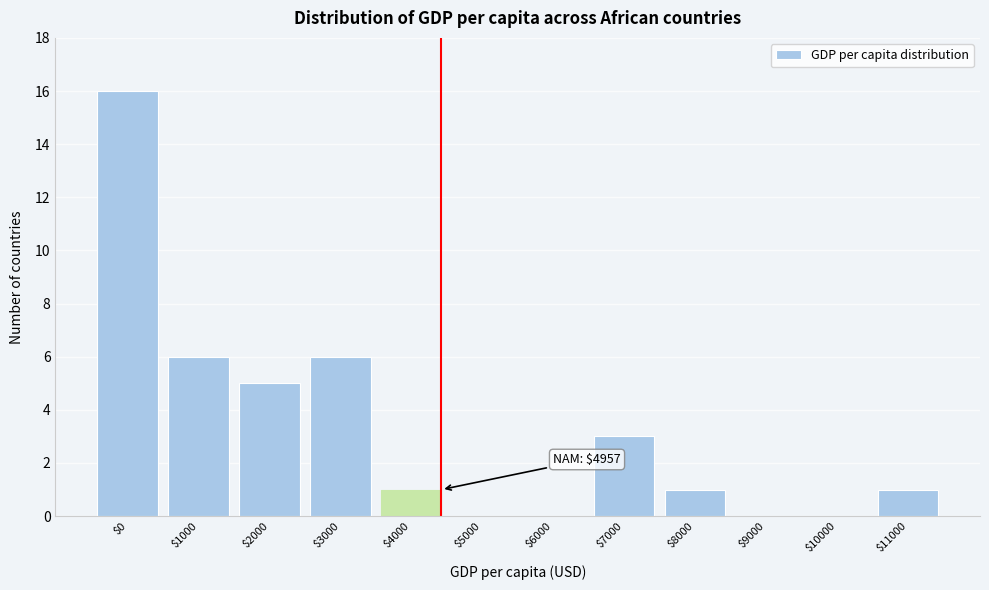

What is the sum of all values?

39